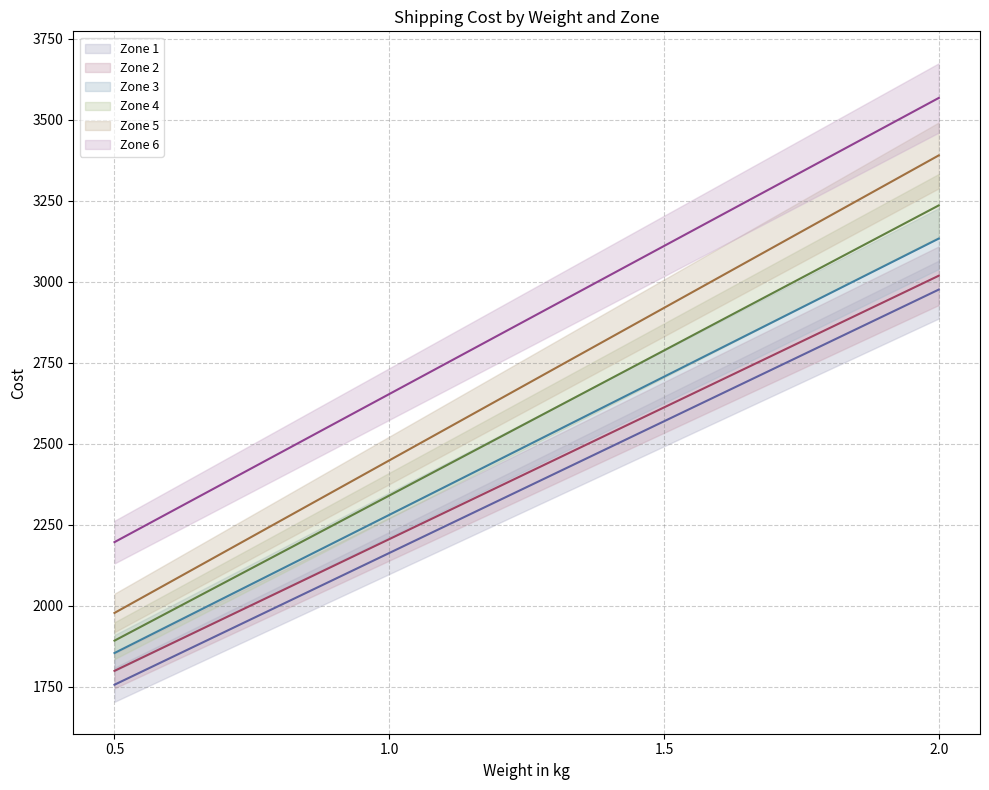

Does the chart display data point markers on the line(s)?

No